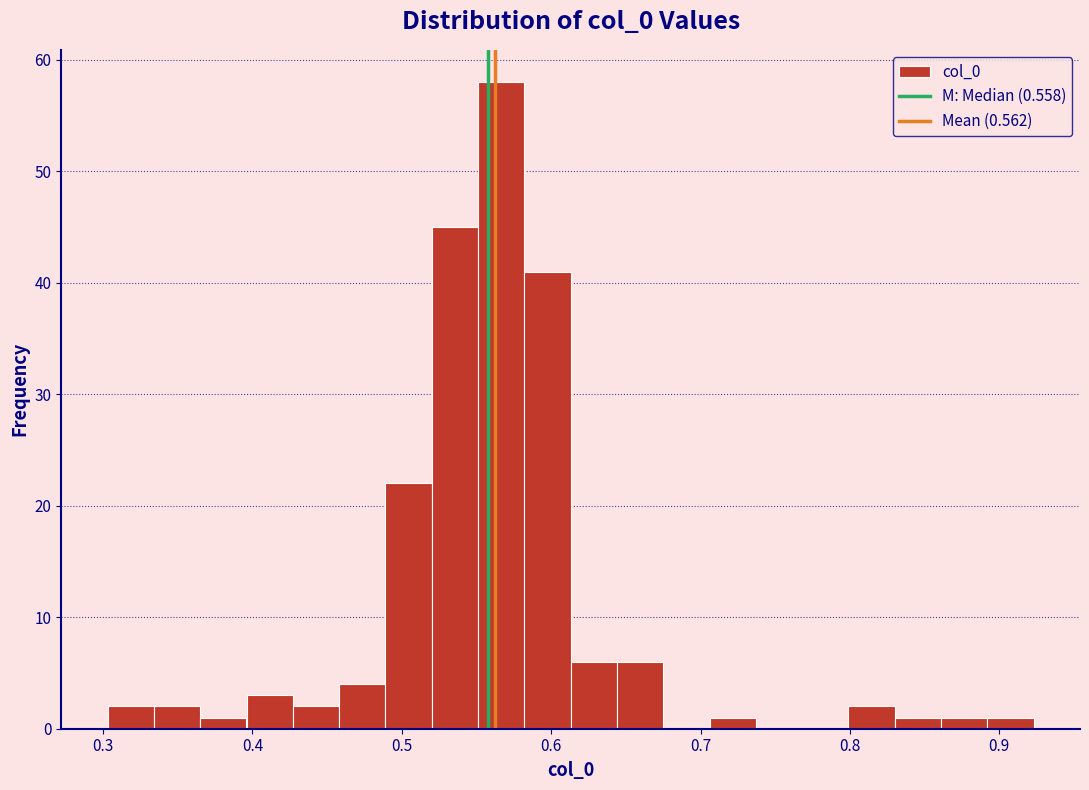

Read against the x-axis, roughly where is the centre of the tallest bar?

0.57